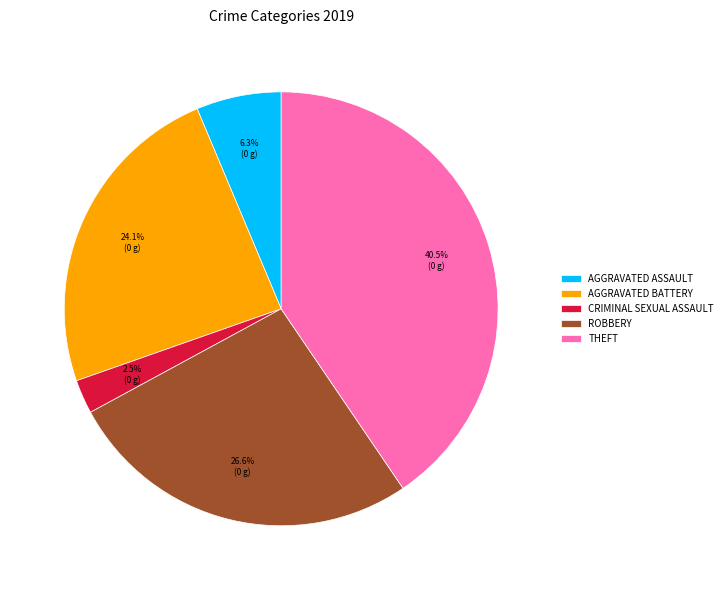

Count the number of slices in the pie.

5